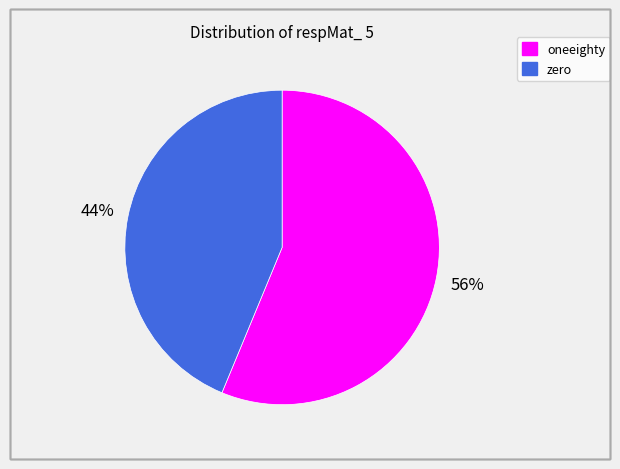

Which category has the biggest portion of the pie?

oneeighty